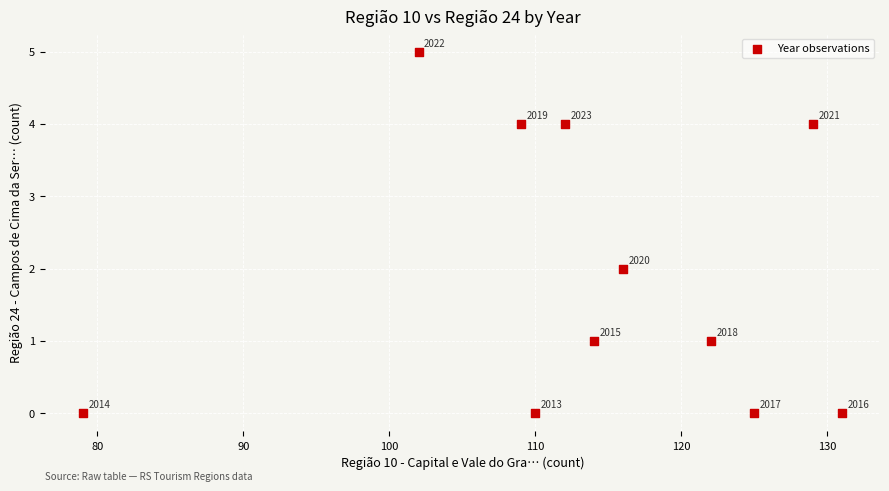

What is the average X value?

114